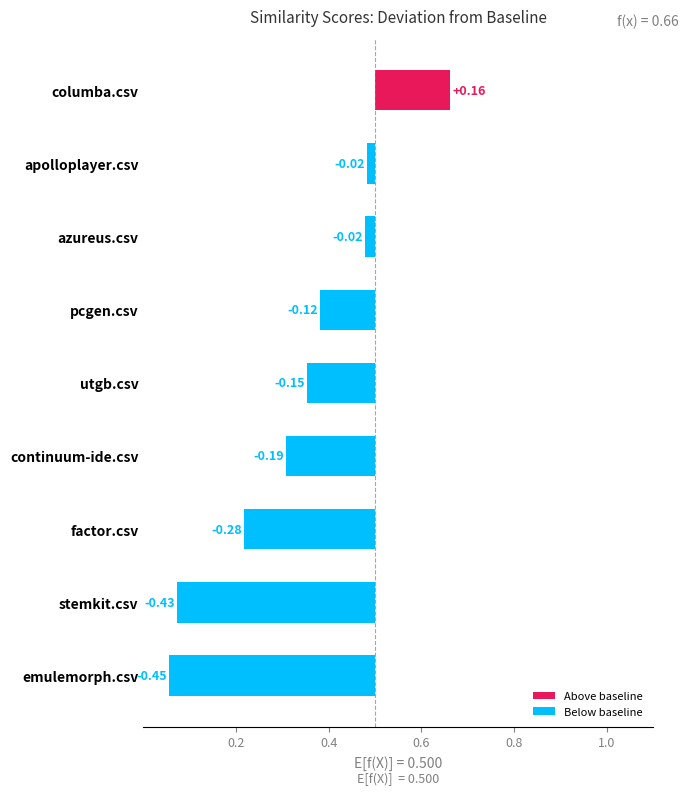

What is the maximum value shown in the chart?

0.2